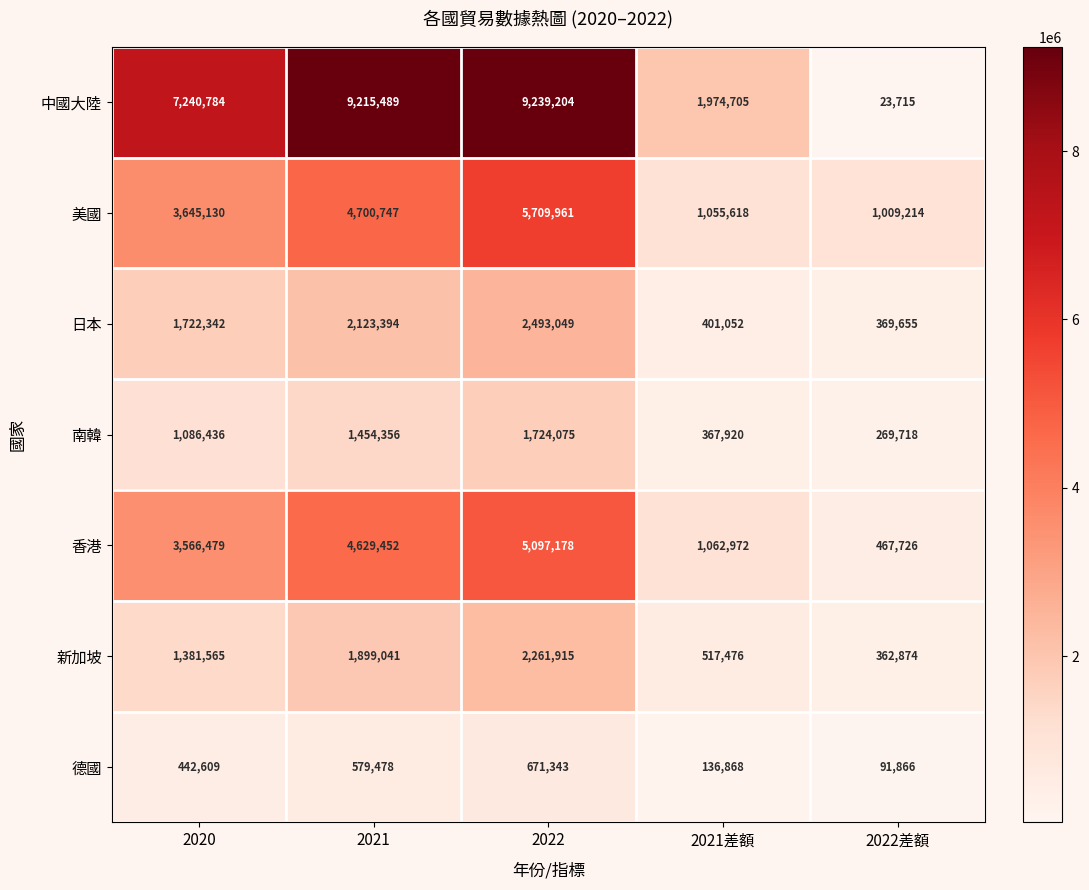

Rank the series by their maximum value, from highest to lowest.

中國大陸, 美國, 香港, 日本, 新加坡, 南韓, 德國